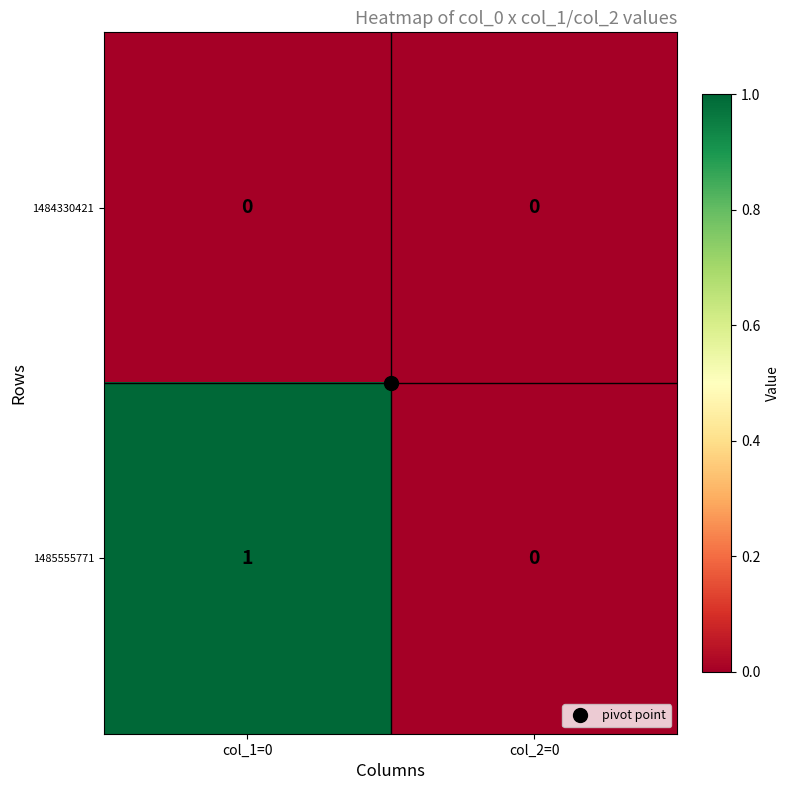

Rank the categories by 1485555771 value from lowest to highest.

col_2=0, col_1=0